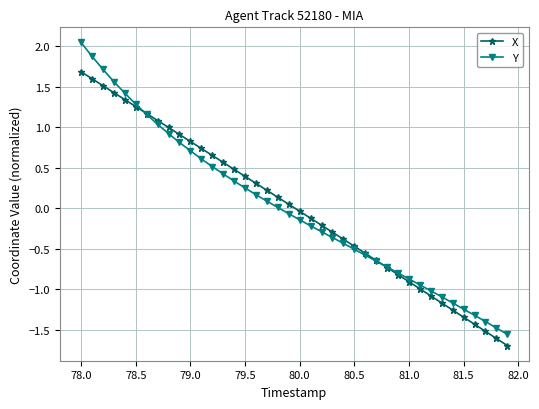

After their last crossing, which series has the higher values: X or Y?

Y